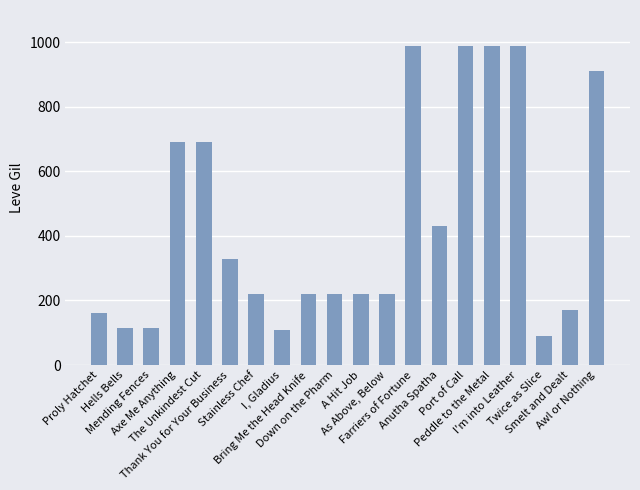

What is the value of the 15th bar from the left?

990